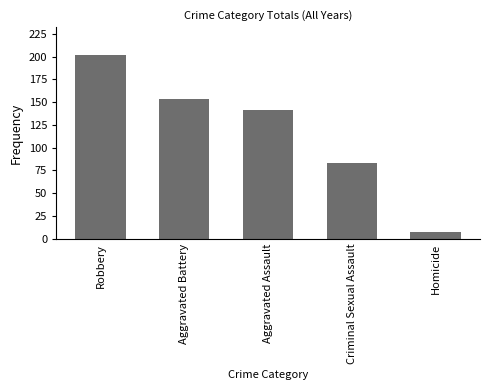

Approximately how many times larger is the value at Aggravated Assault compared to Homicide?

20.1